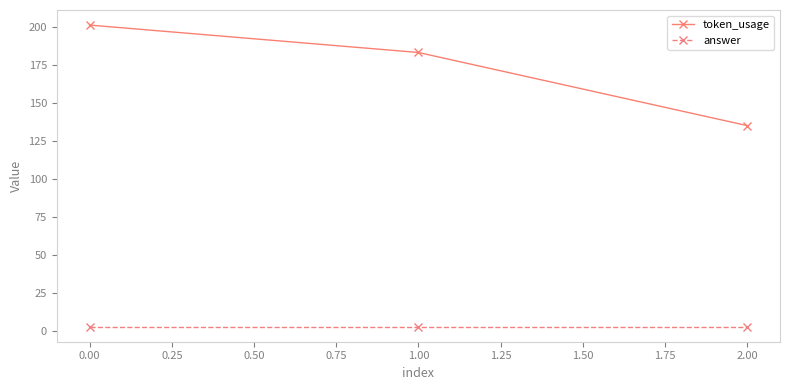

Read the token_usage value at 0.00.

201